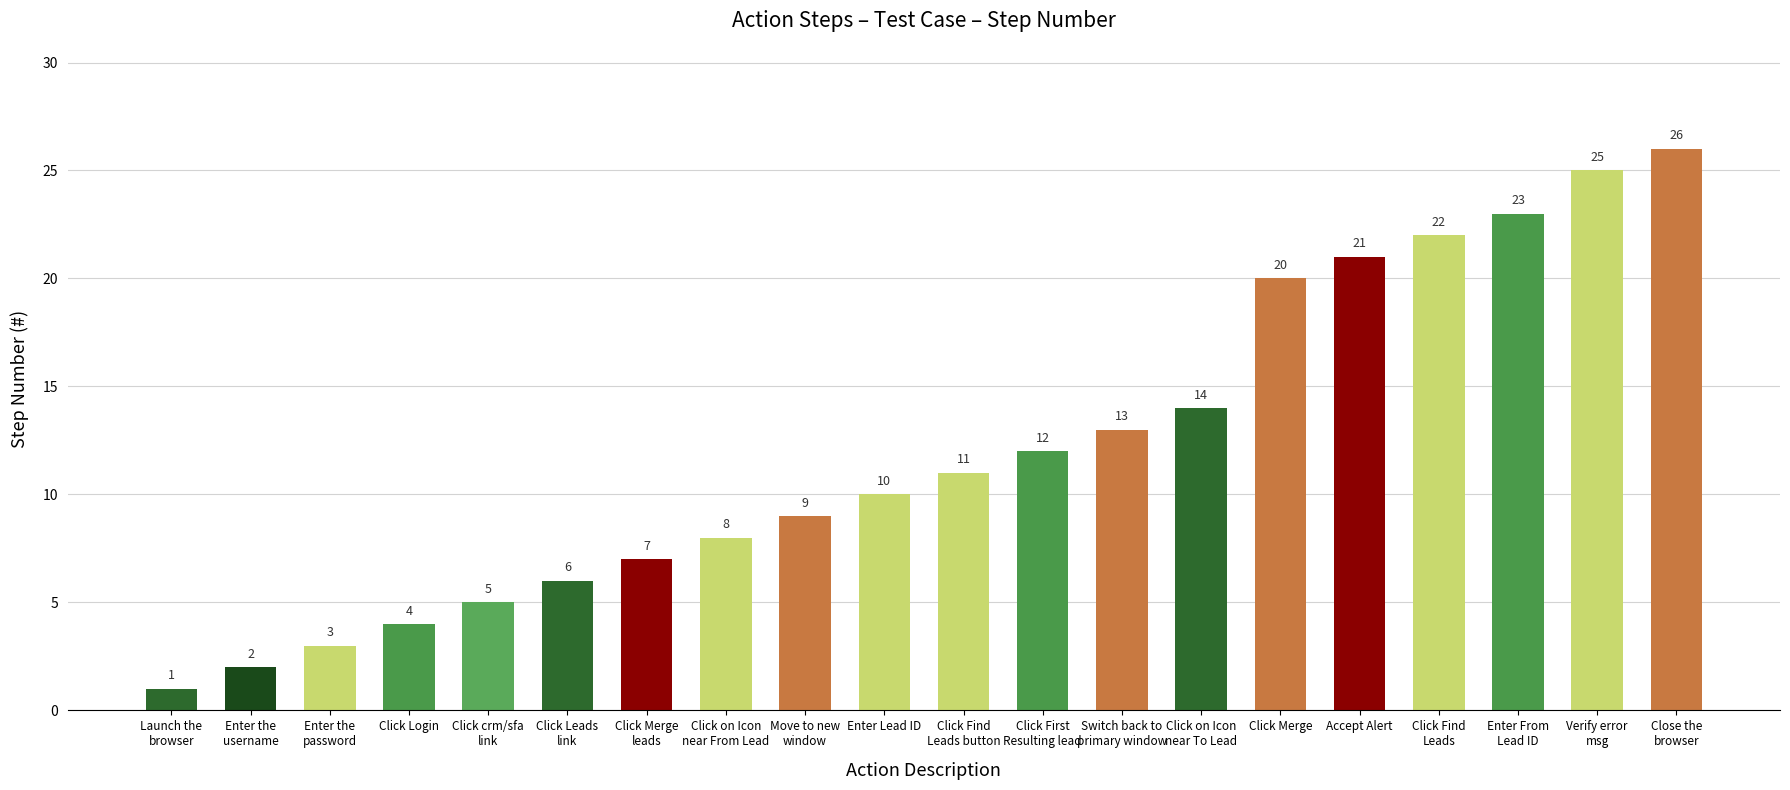

At which category does the chart reach its peak across all series?

Close the
browser